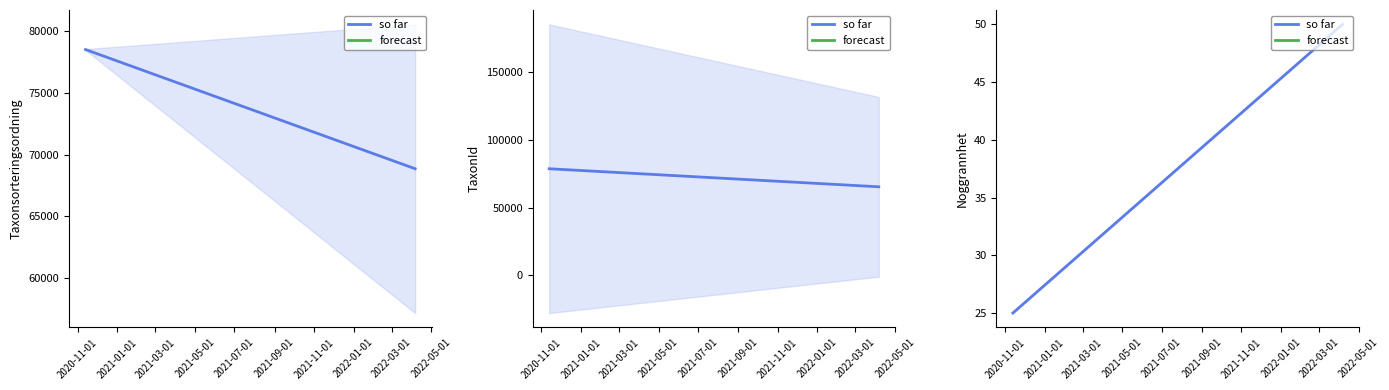

At which label is the value closest to 37?

2020-11-01